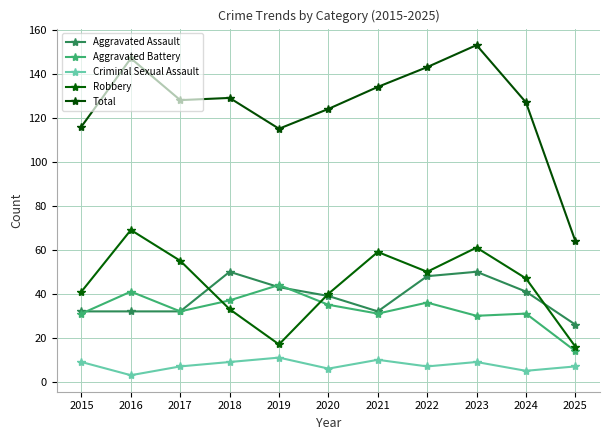

True or false: Criminal Sexual Assault and Aggravated Battery cross at least once.

False